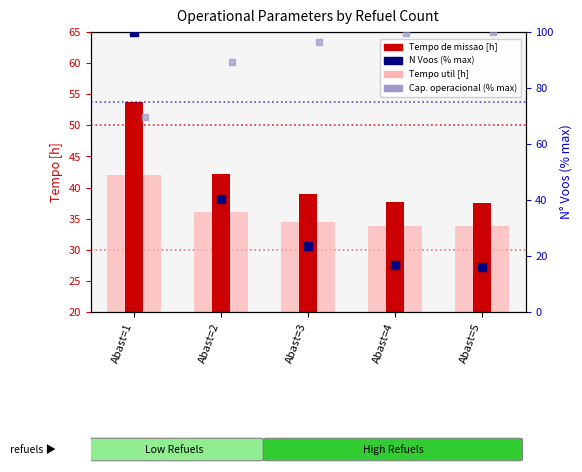

At how many categories does at least one series exceed 39?

5